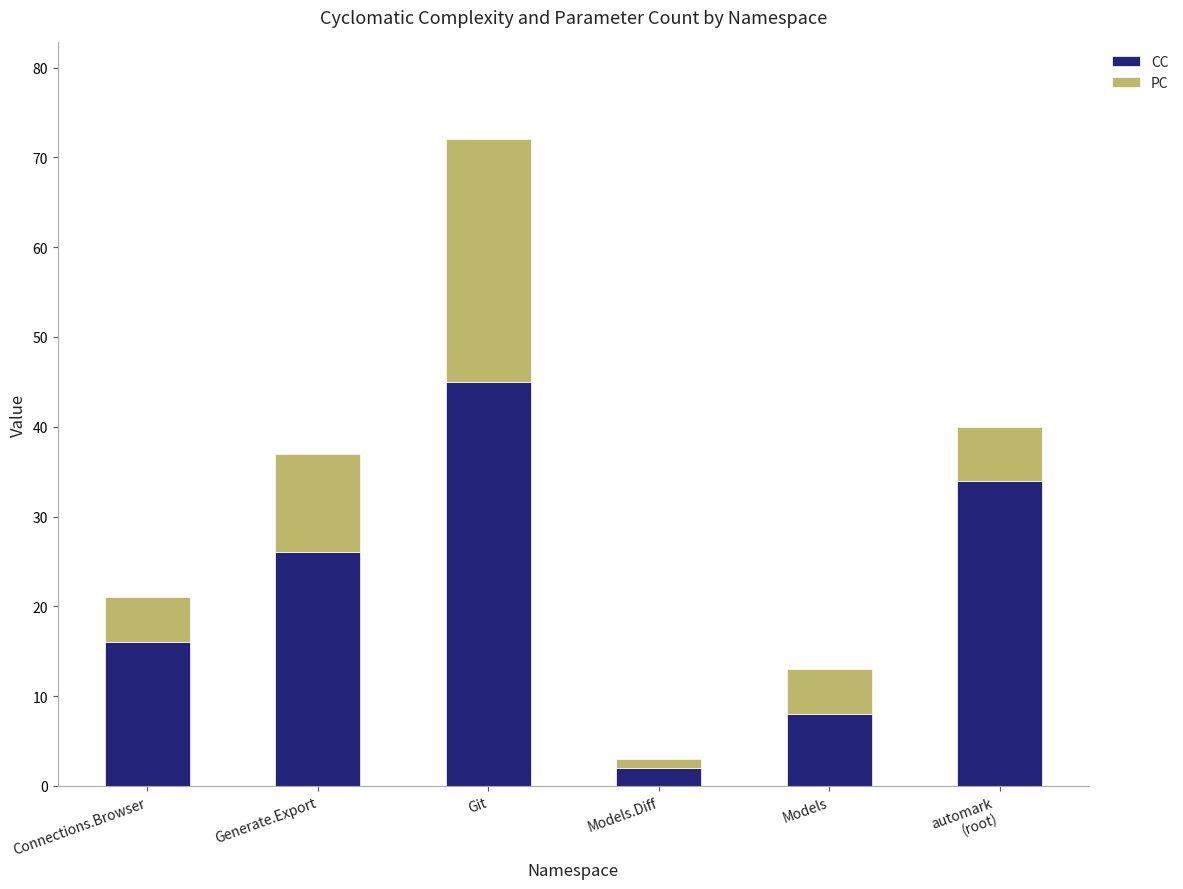

Reading left to right, transcribe the values for CC.

16	26	45	2	8	34